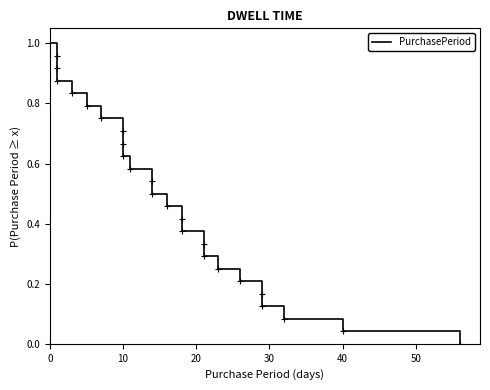

True or false: there are more than 1 points higher than both neighbors.

False